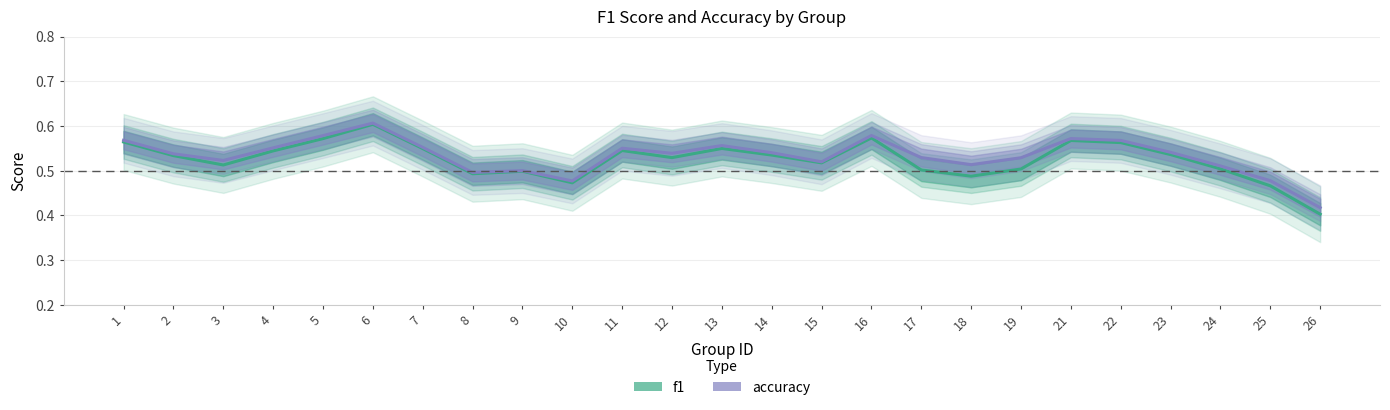

Reading left to right, what are all the values shown in this chart?

f1: 0.6	0.5	0.5	0.5	0.6	0.6	0.5	0.5	0.5	0.5	0.5	0.5	0.5	0.5	0.5	0.6	0.5	0.5	0.5	0.6	0.6	0.5	0.5	0.5	0.4
accuracy: 0.6	0.5	0.5	0.6	0.6	0.6	0.6	0.5	0.5	0.5	0.6	0.5	0.6	0.5	0.5	0.6	0.5	0.5	0.5	0.6	0.6	0.5	0.5	0.5	0.4